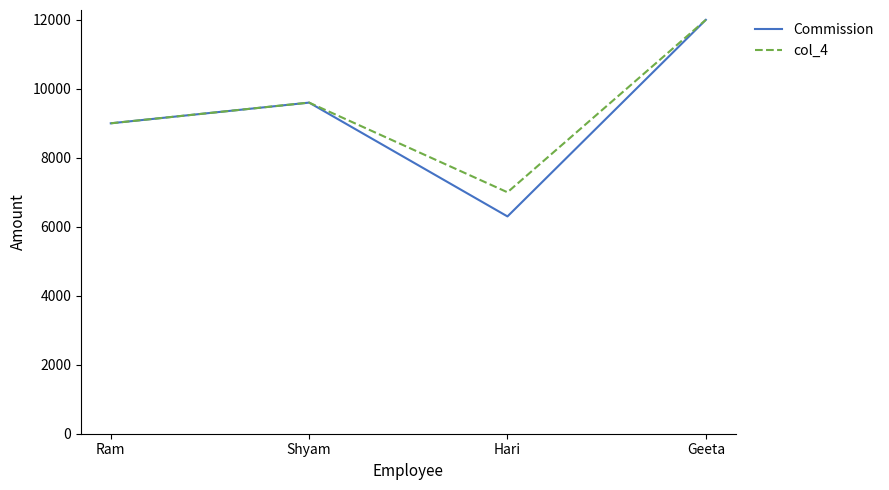

What is the approximate value of Commission at Hari, to the nearest 10?

6300